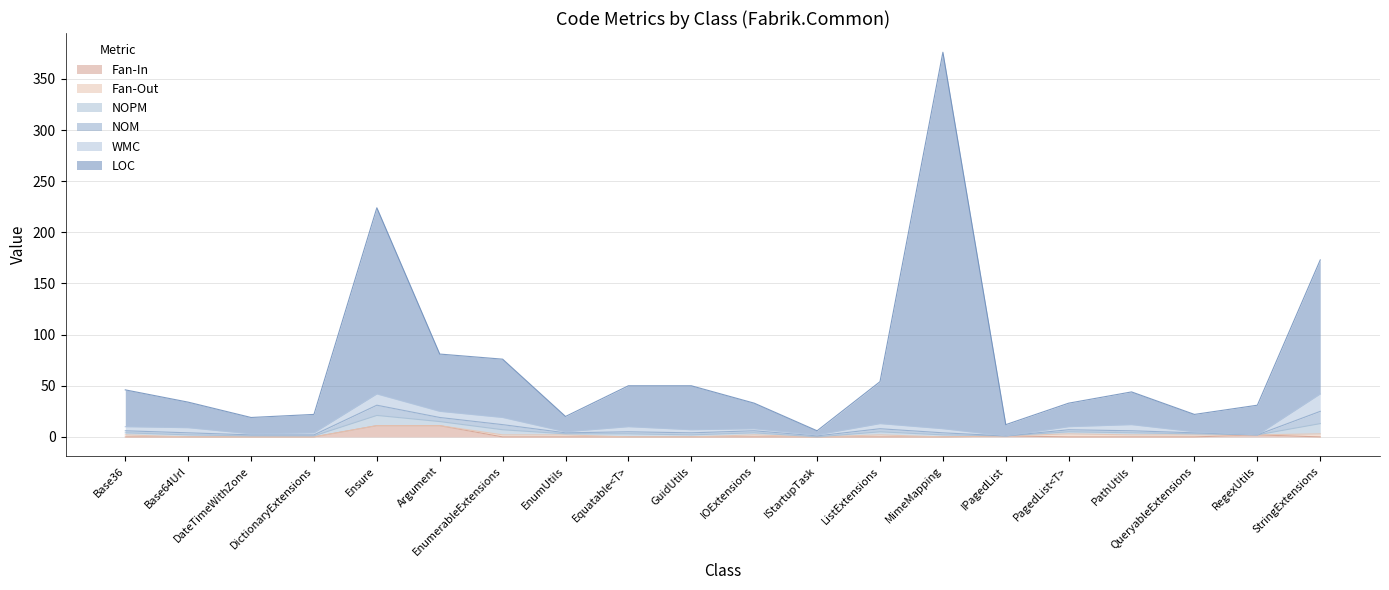

Is the value of Fan-In at Base64Url greater than the value of NOPM at IPagedList?

No